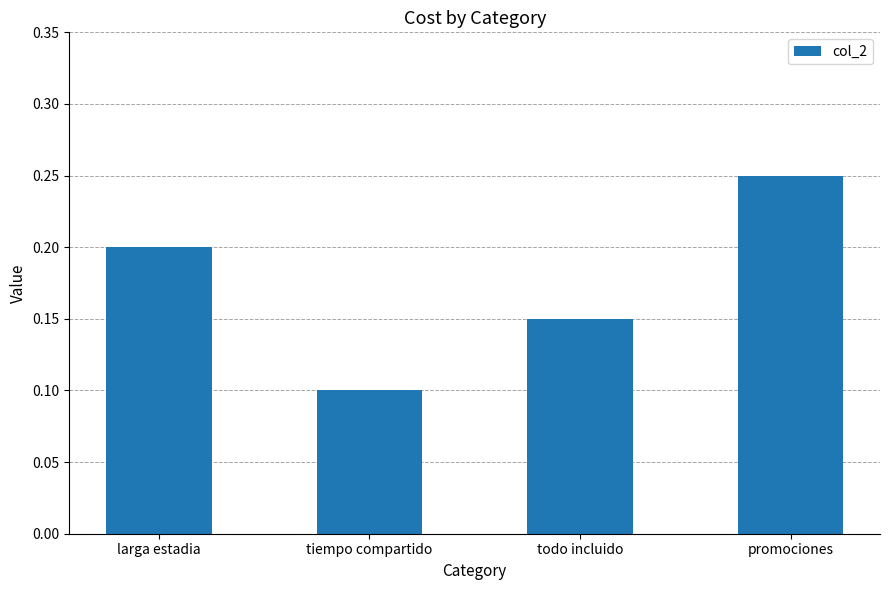

Rank the categories by value from highest to lowest.

promociones, larga estadia, todo incluido, tiempo compartido